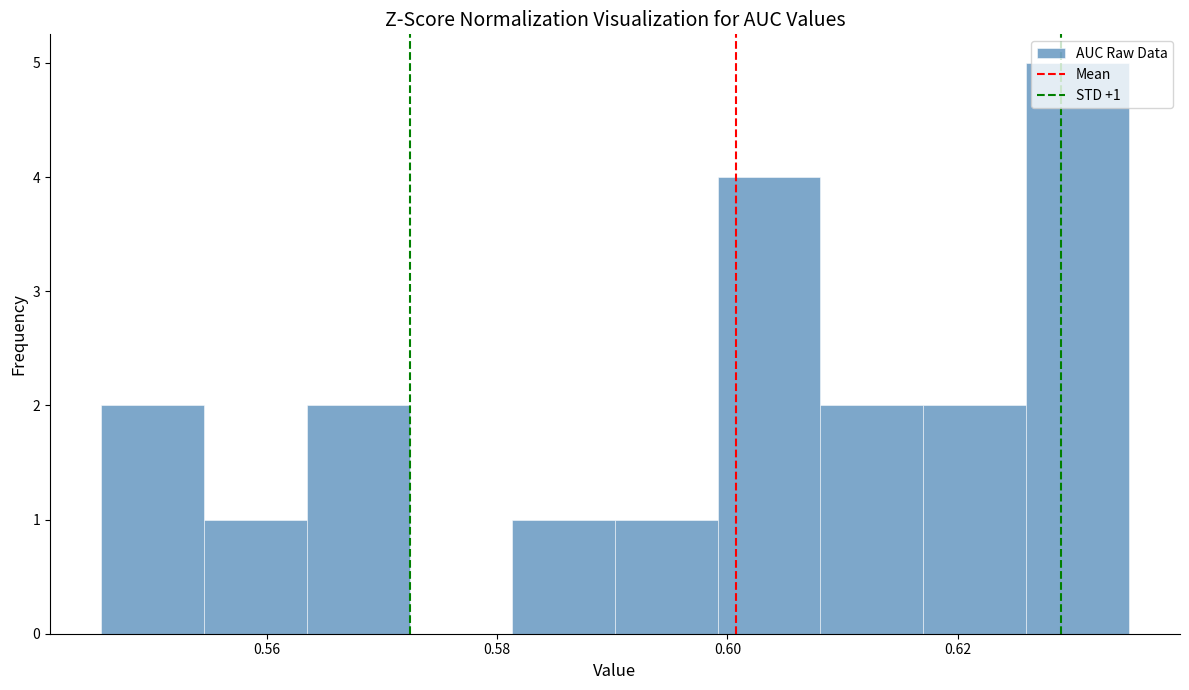

Which range on the x-axis has the tallest bar?

0.626 to 0.634